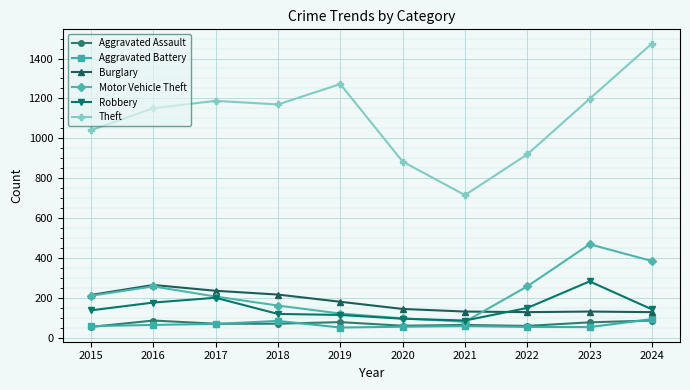

True or false: Aggravated Battery and Burglary cross at least once.

False